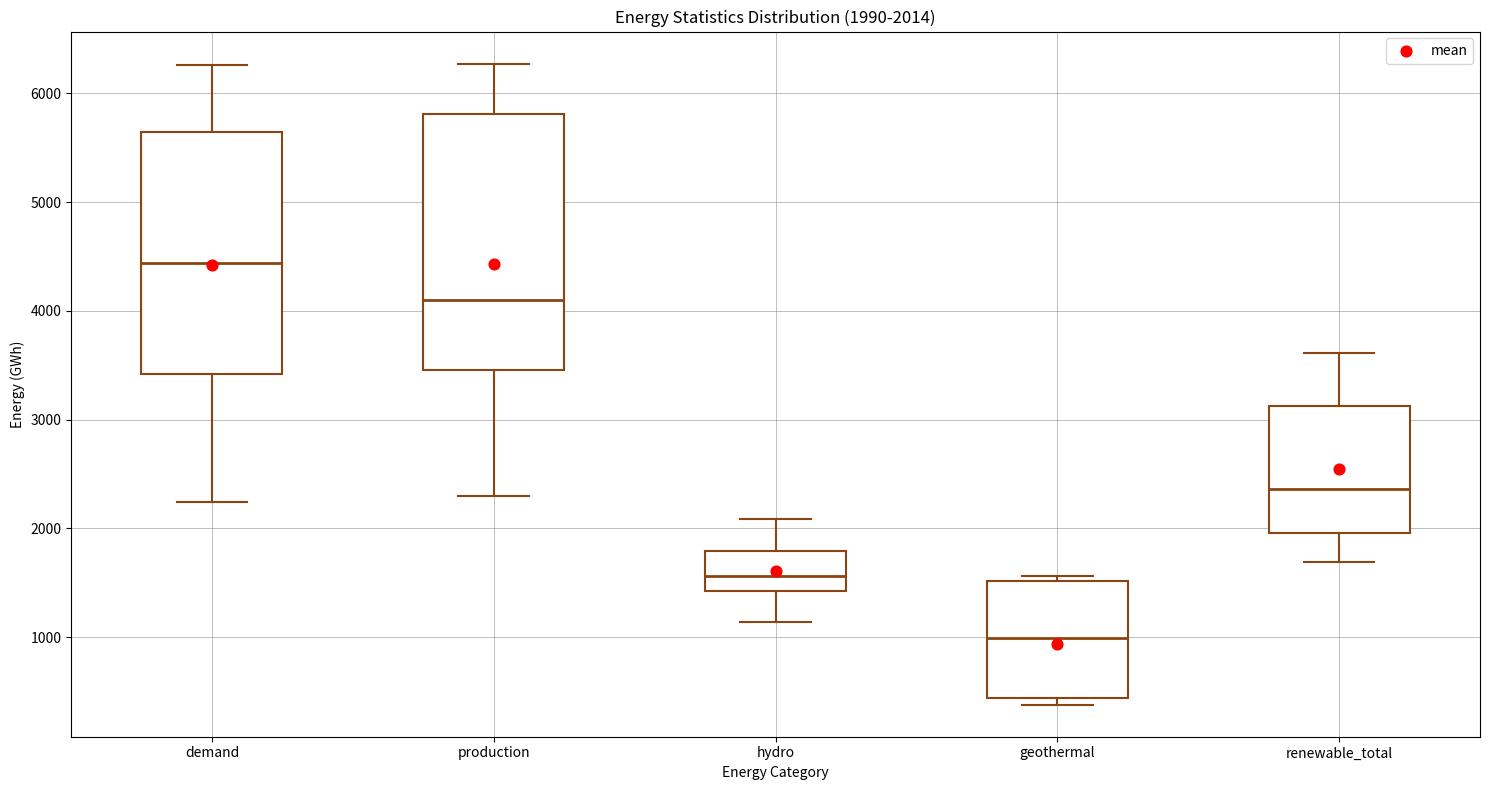

Which box has the lowest median line?

geothermal